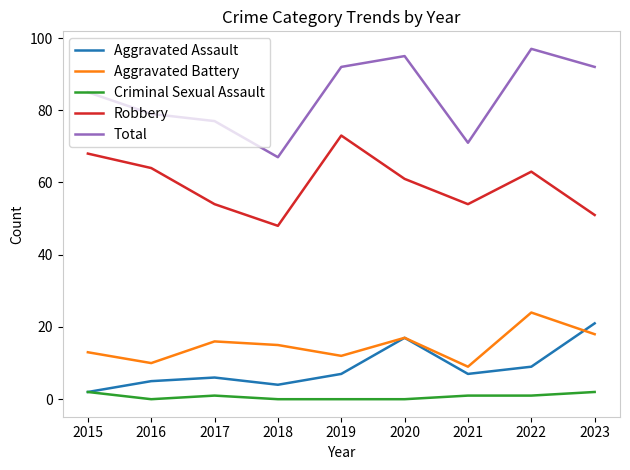

Where is the first local maximum for Aggravated Battery?

2017